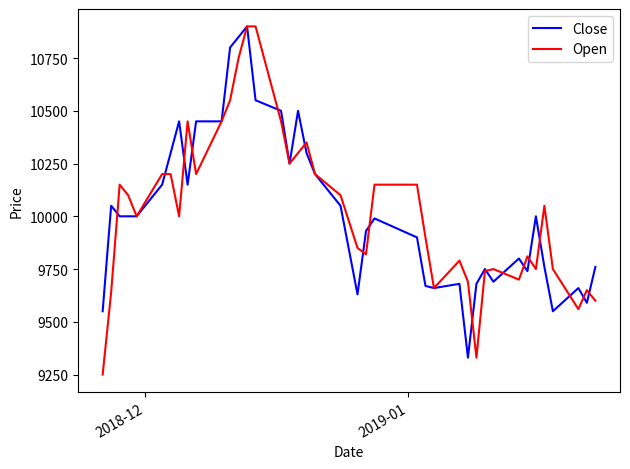

True or false: Close and Open intersect in this chart.

True